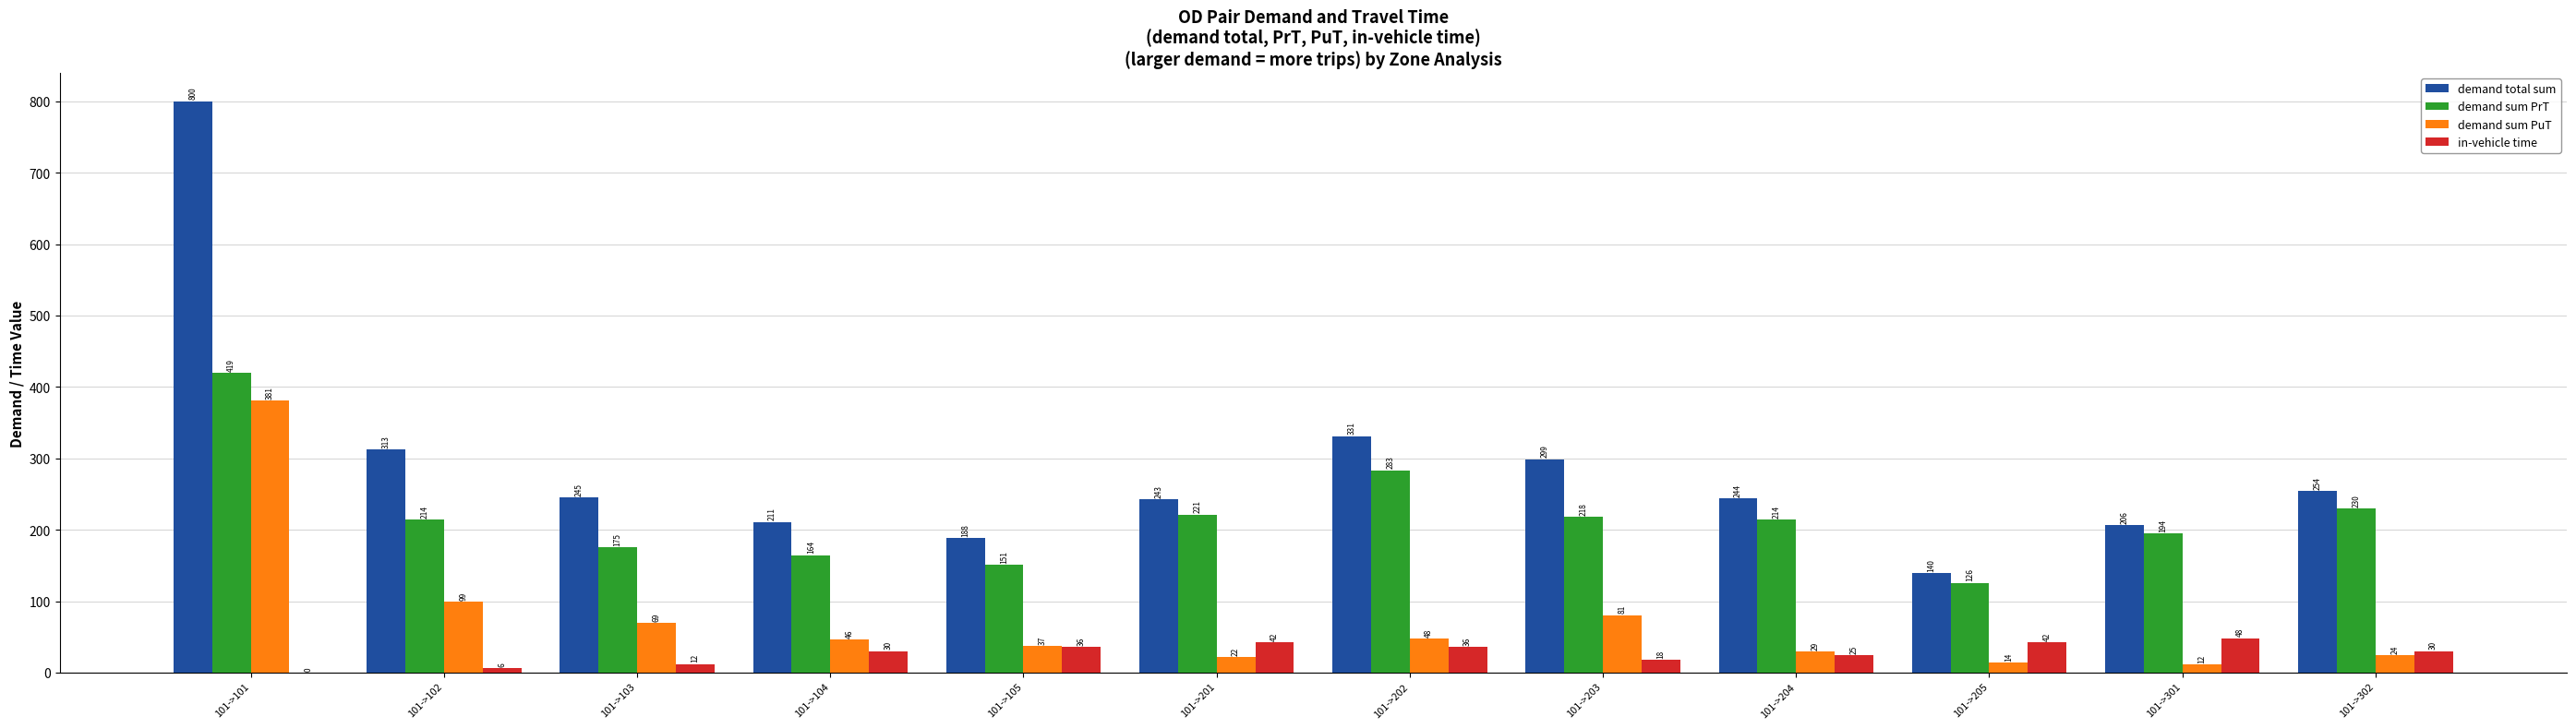

Which category has the highest value in the demand total sum series?

101->101